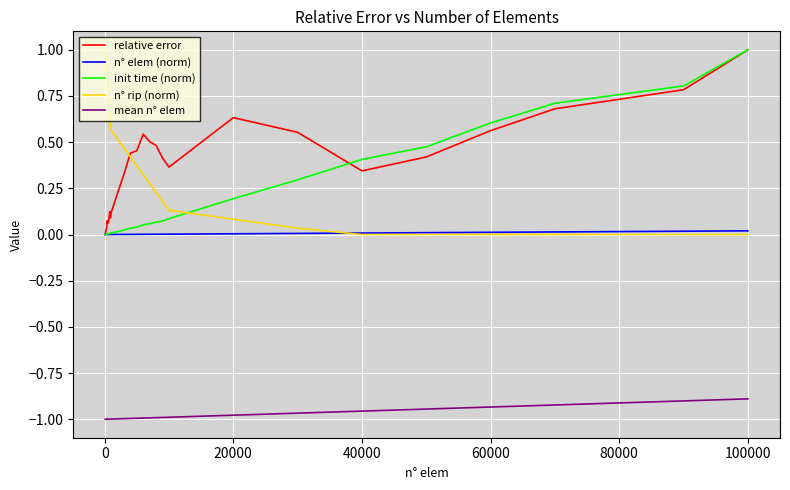

True or false: mean n° elem and n° elem (norm) intersect in this chart.

False